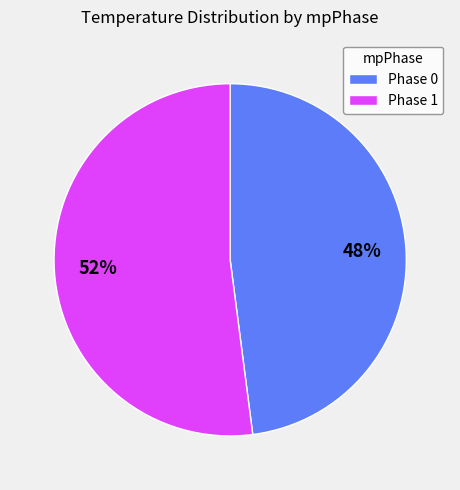

The Phase 1 slice represents 52% of the pie. True or false?

True